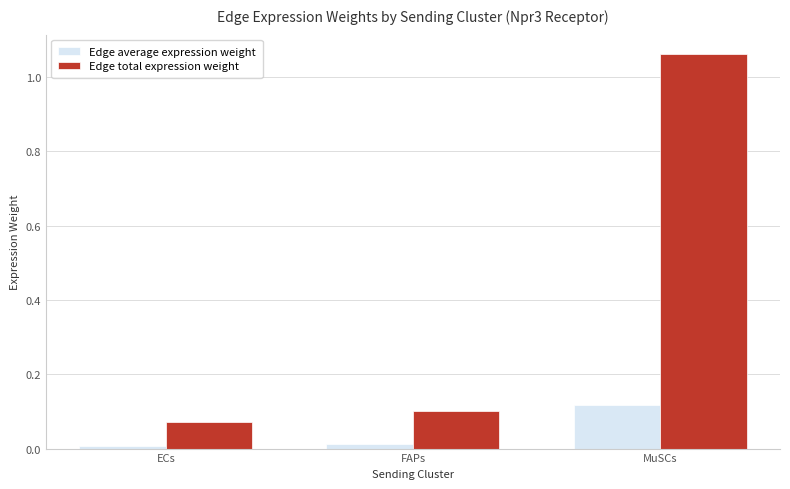

Rank the series by their average value, from lowest to highest.

Edge average expression weight, Edge total expression weight